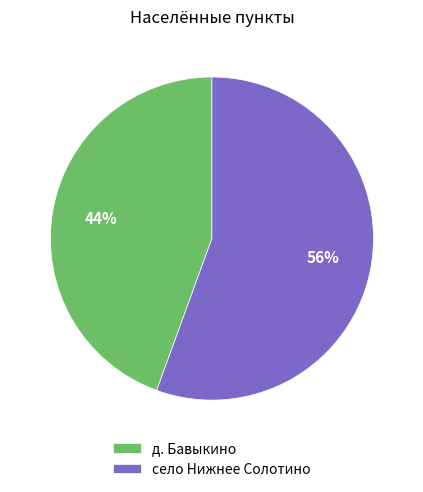

Combined, do село Нижнее Солотино and д. Бавыкино account for over 50%?

Yes